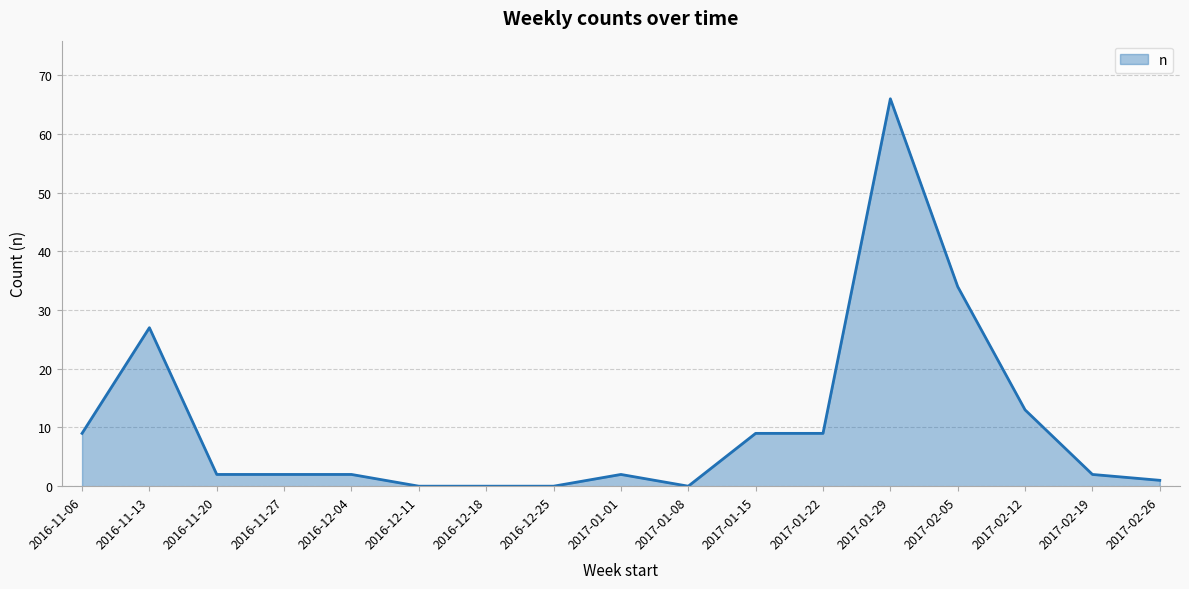

Read the value at 2017-02-26.

1